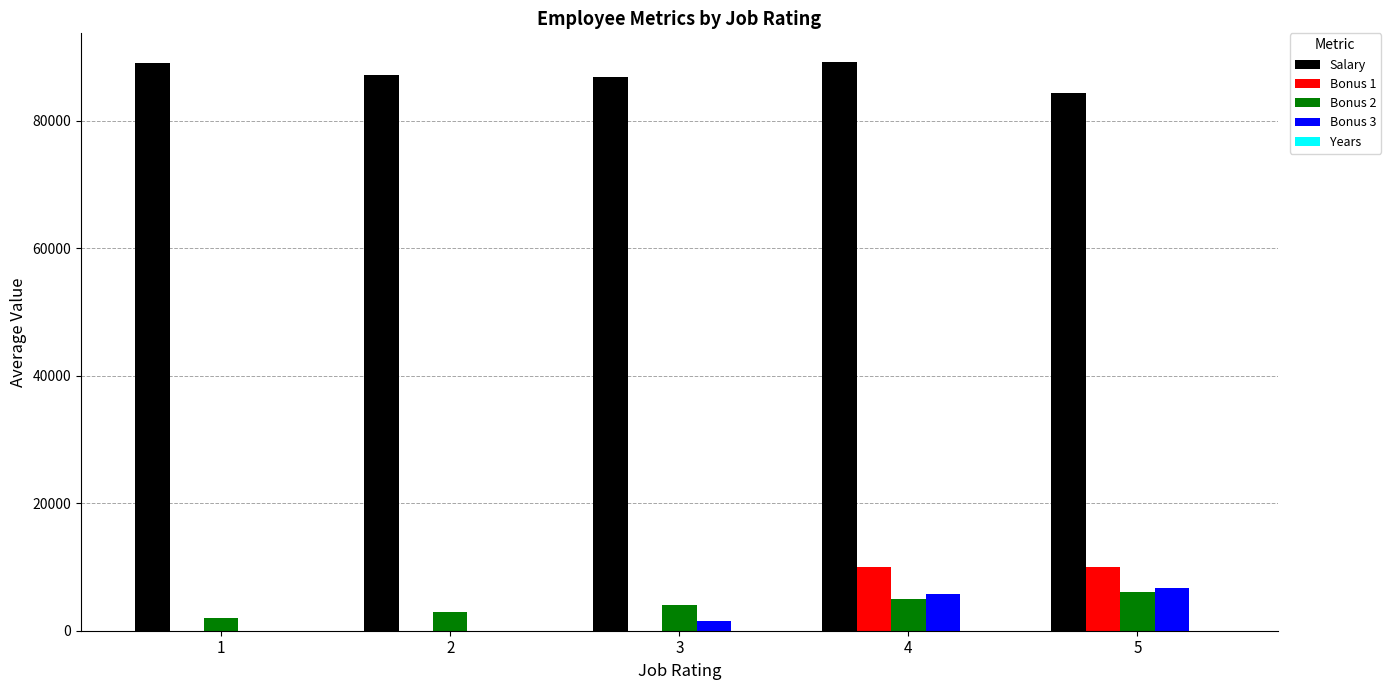

What is the greatest value displayed?

89285.0